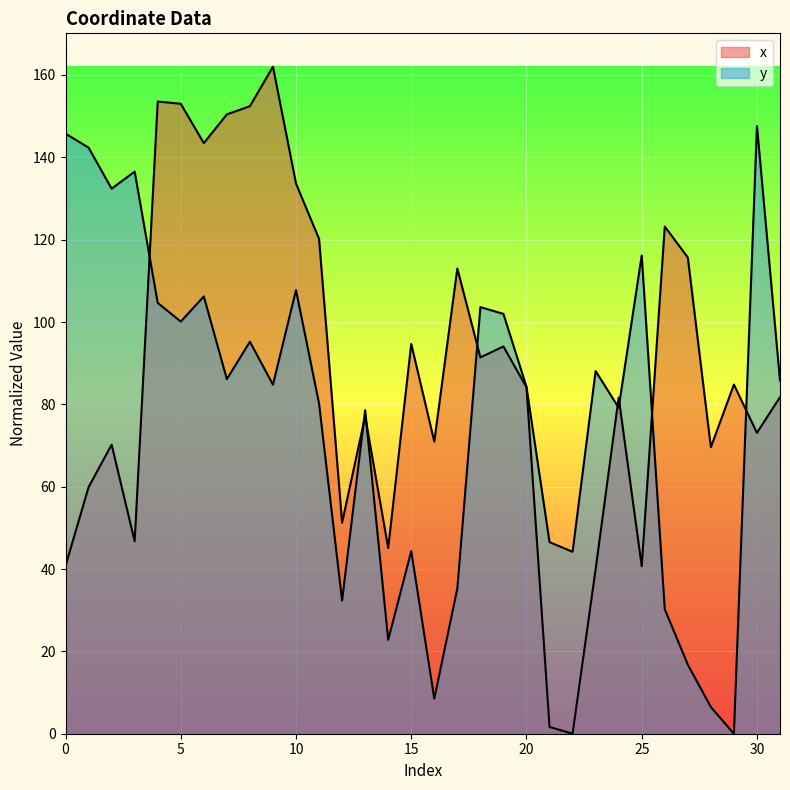

Which series changed the most between 10 and 14?

x